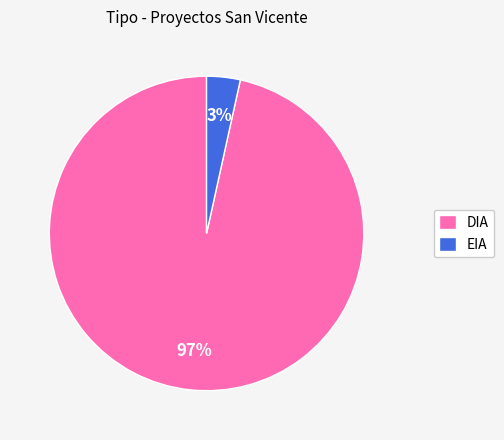

What is the smallest slice in the pie chart?

EIA